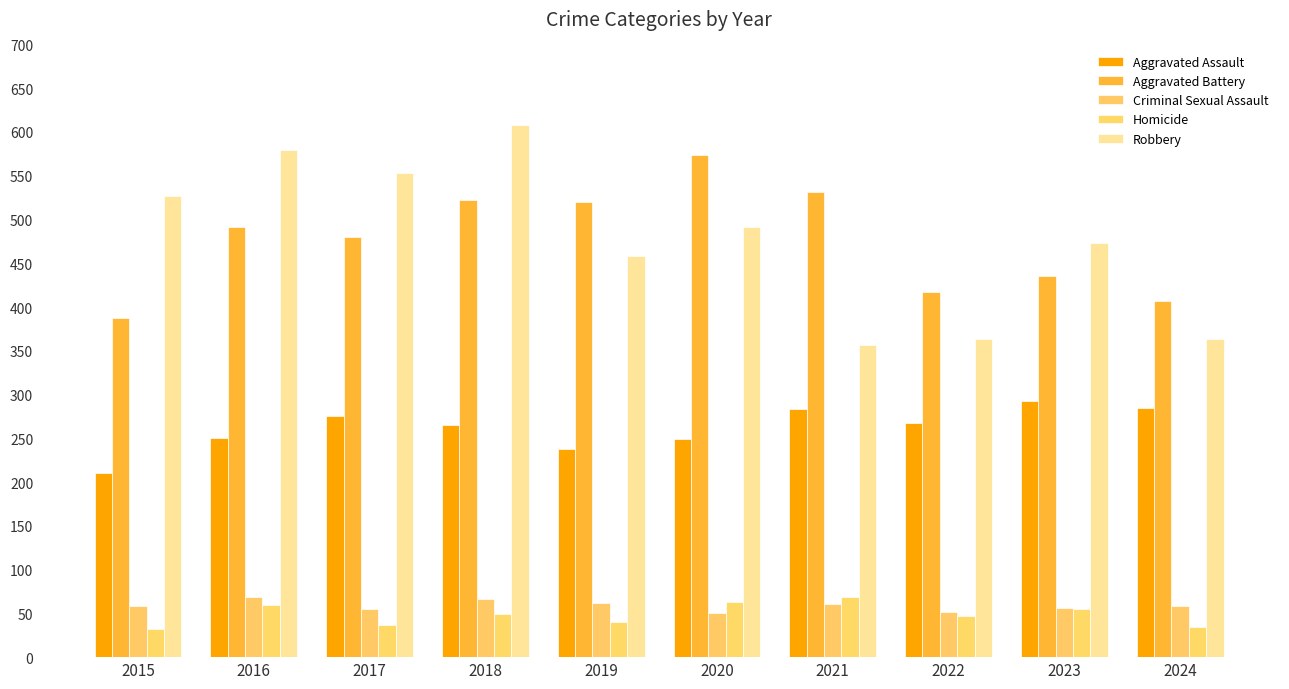

What is the difference between the Criminal Sexual Assault values at 2020 and 2017?

5